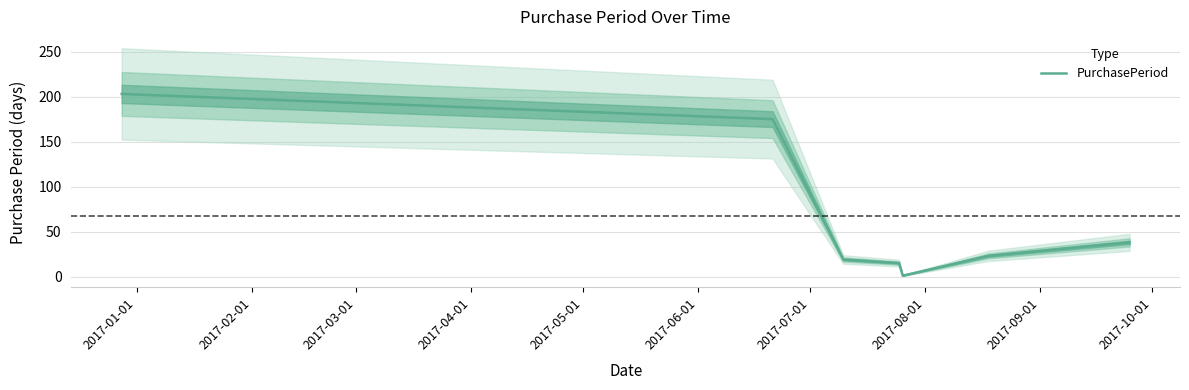

Which label corresponds to the largest value in the chart?

2017-01-01